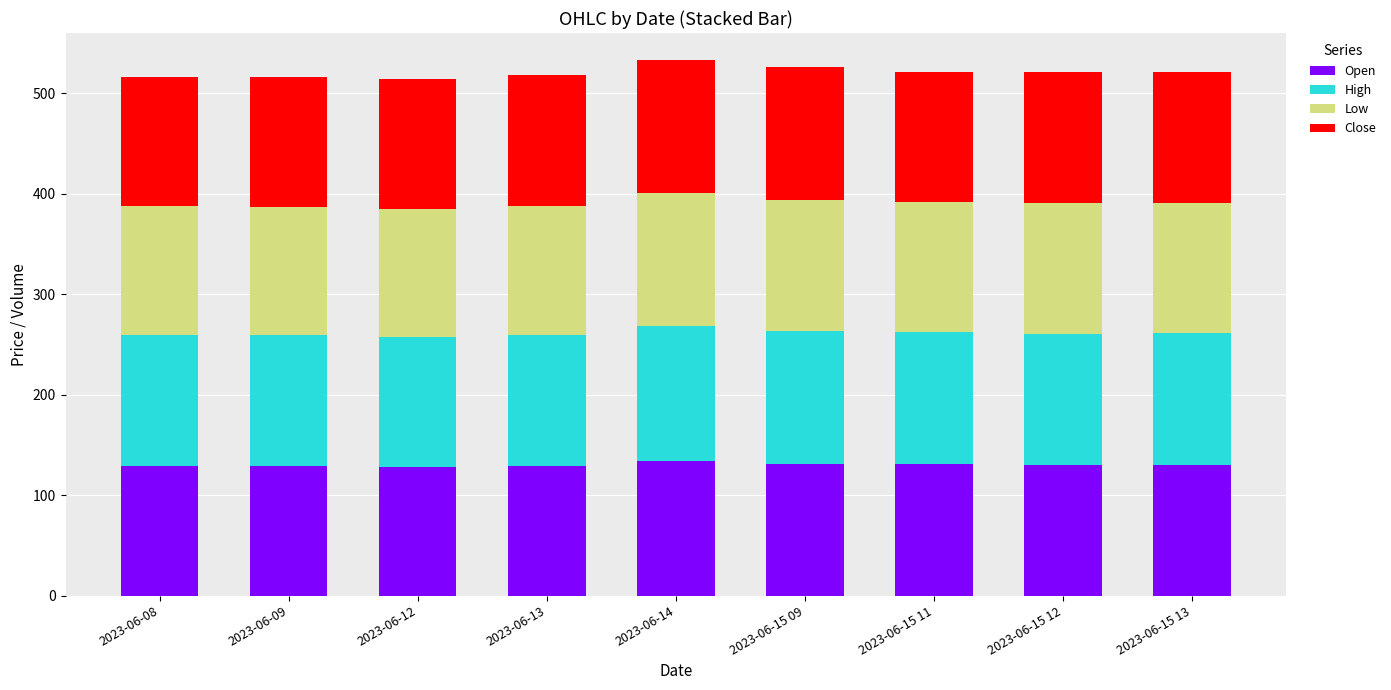

What is the total value across all series at 2023-06-12?

513.9